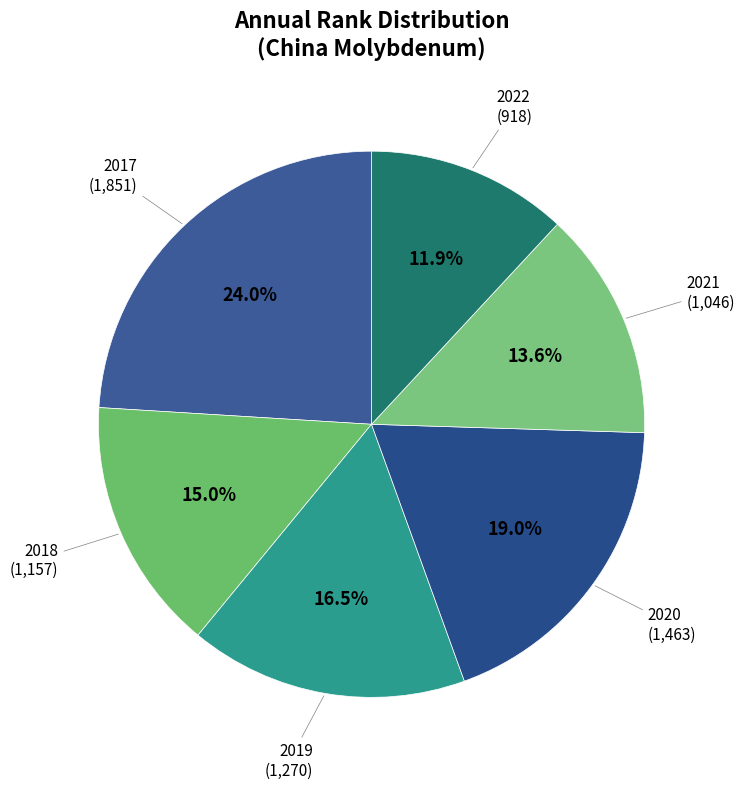

Does any single category account for the majority?

No